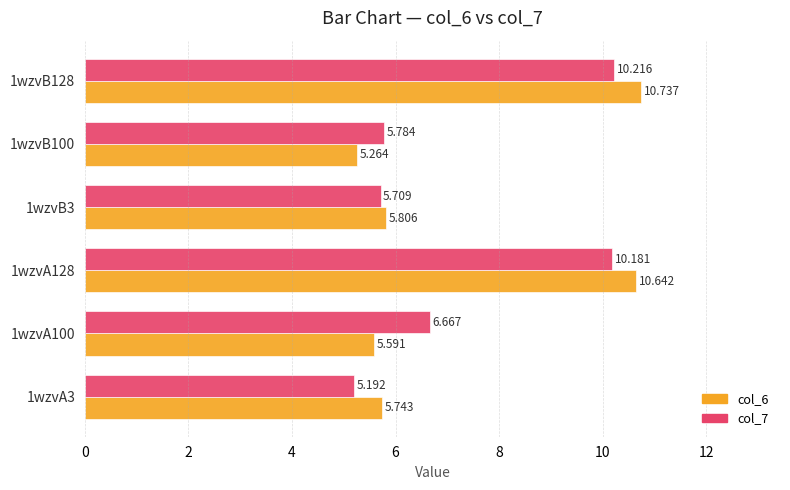

What are all the series names shown in the legend?

col_6, col_7